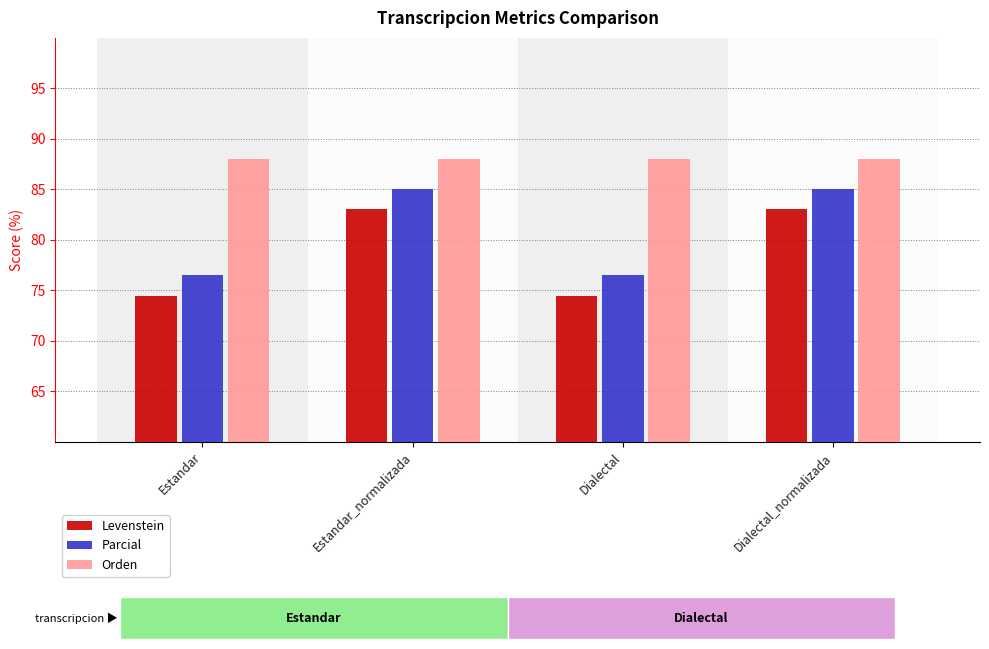

At how many categories does at least one series exceed 84?

4